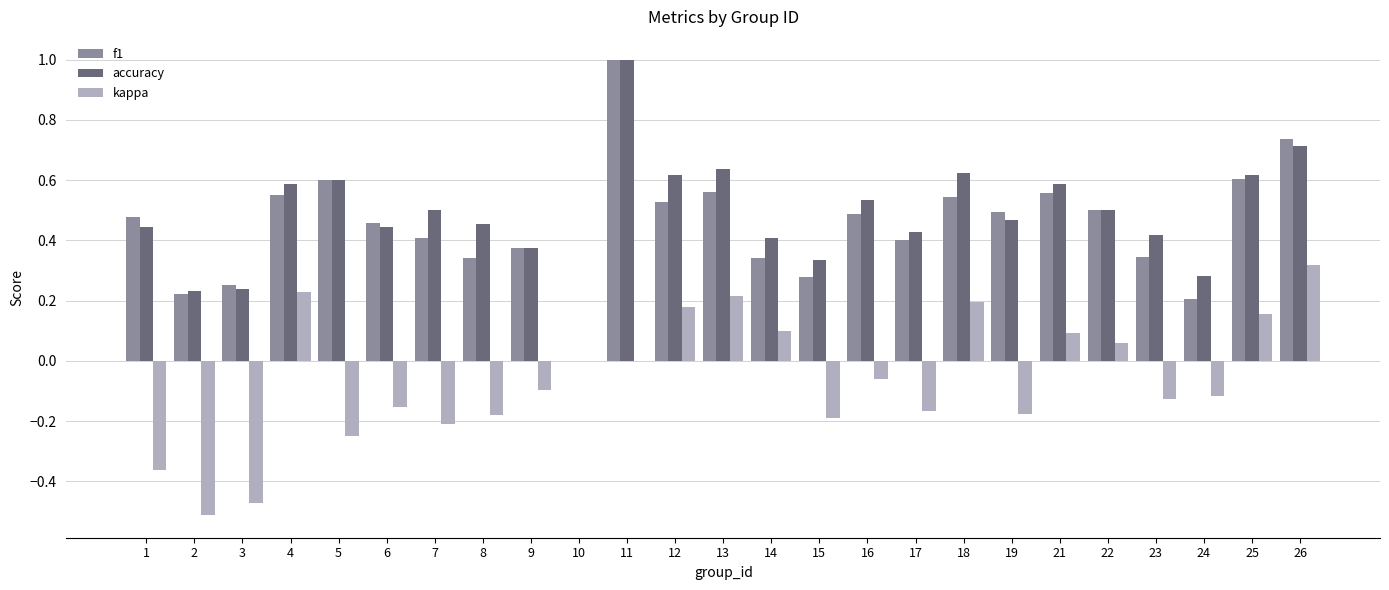

What is the maximum value for accuracy?

1.0